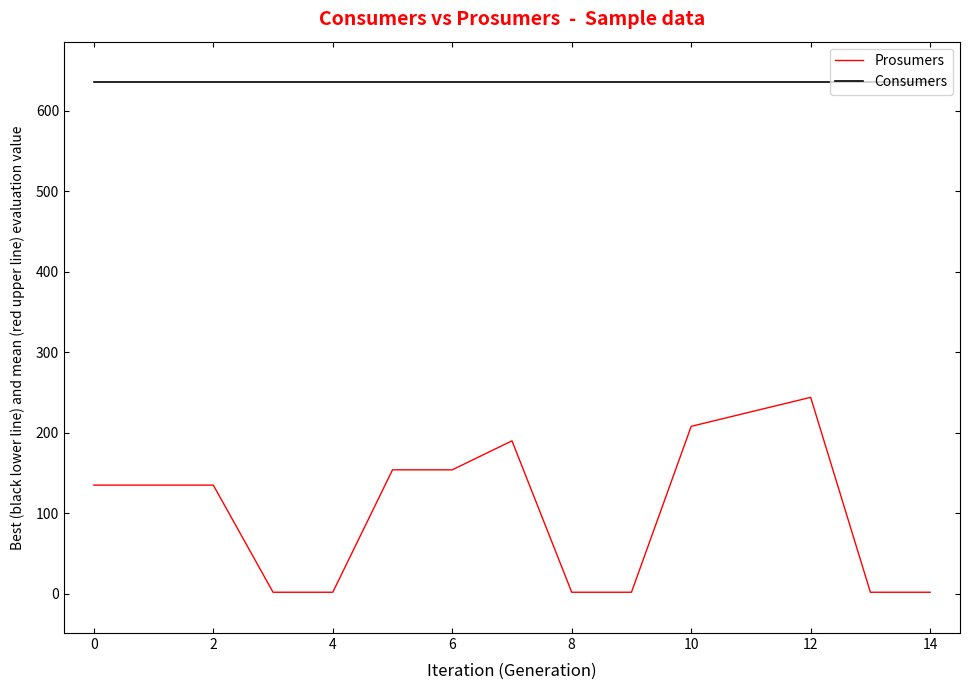

Which series has the largest range (max minus min)?

Prosumers